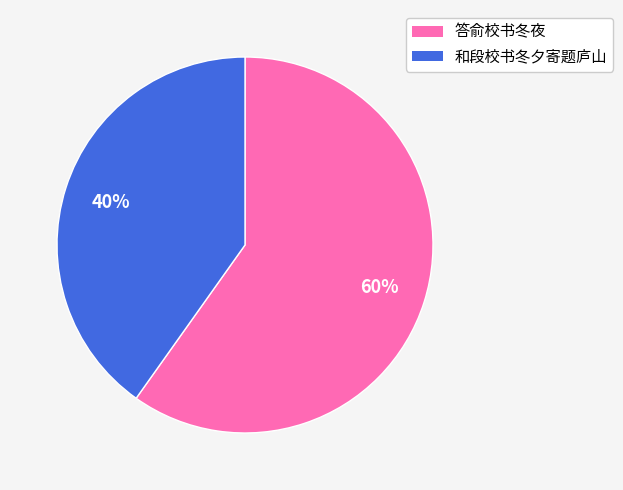

Which slice represents more than half of the pie?

答俞校书冬夜